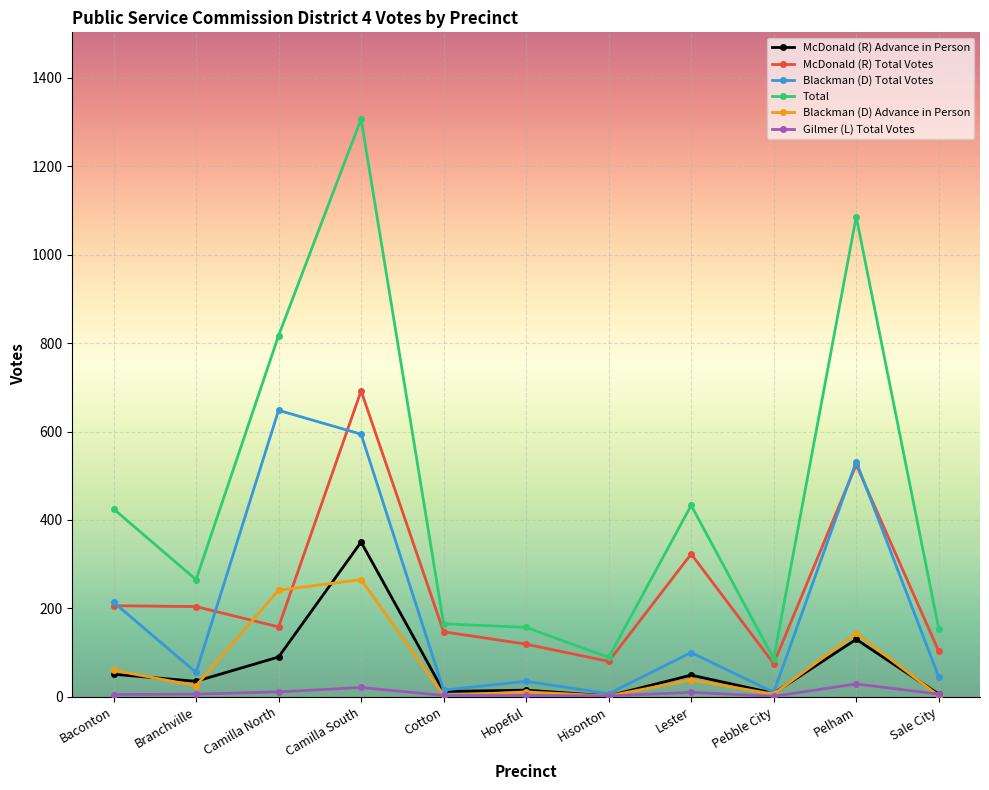

The McDonald (R) Advance in Person series shows 6 at Sale City. True or false?

True